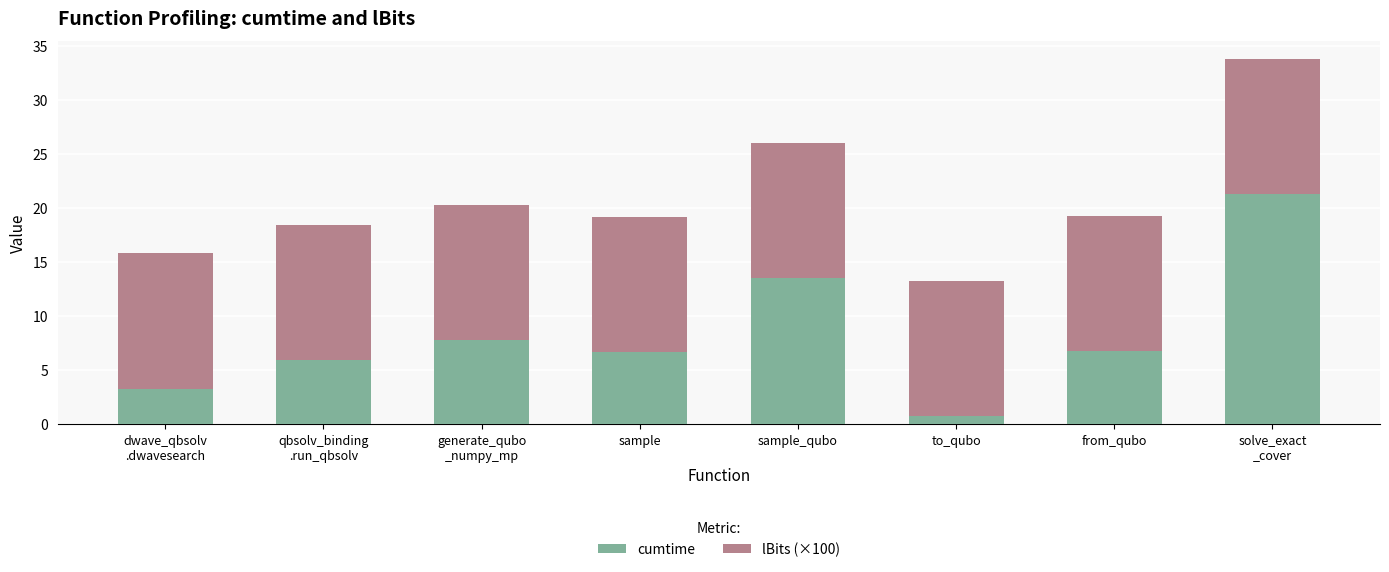

What is the maximum value for cumtime?

21.2